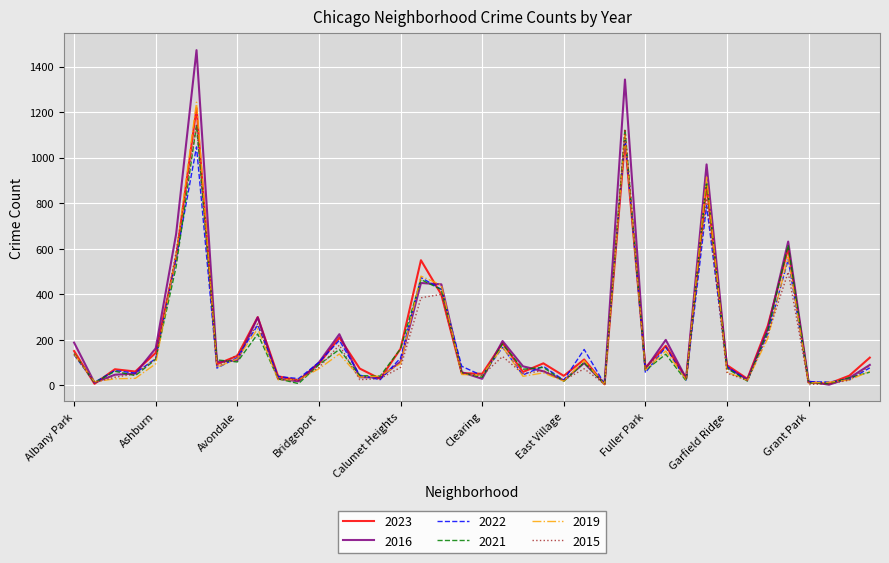

Which series has the largest range (max minus min)?

2016